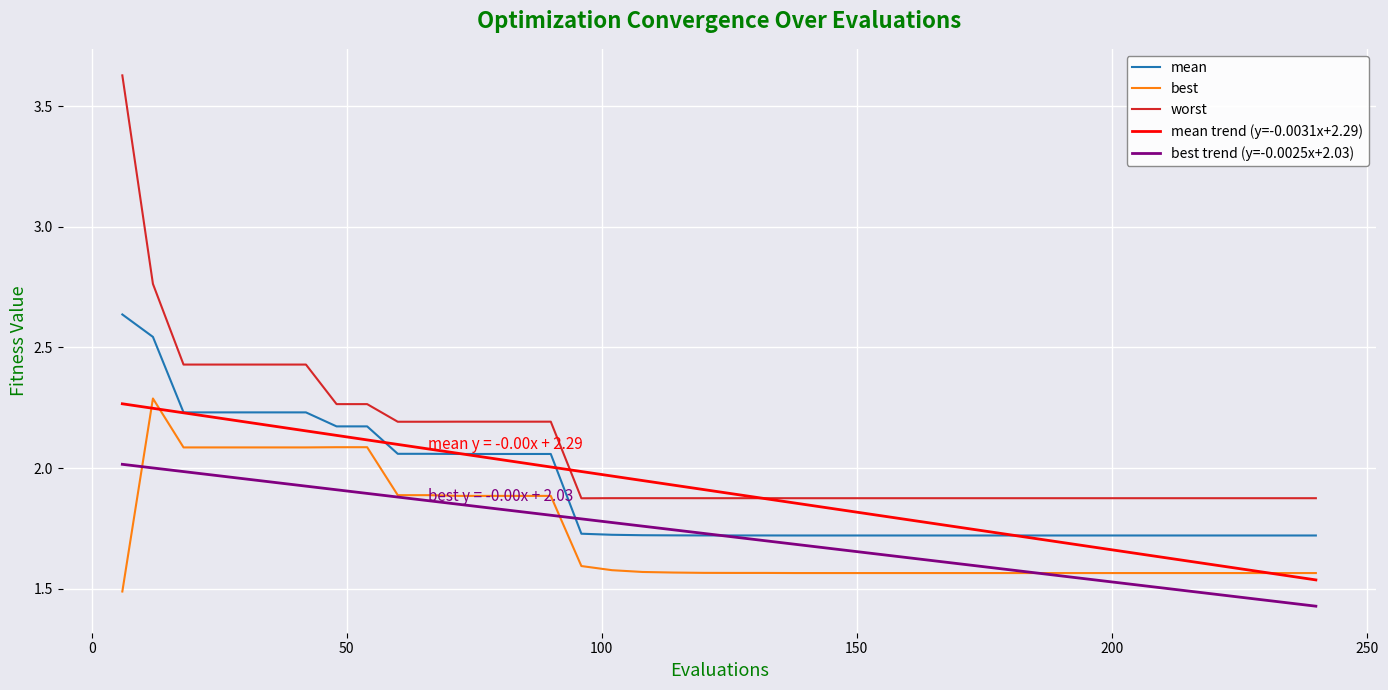

What is the difference between the maximum and minimum values in the mean trend (y=-0.0031x+2.29) series?

0.7